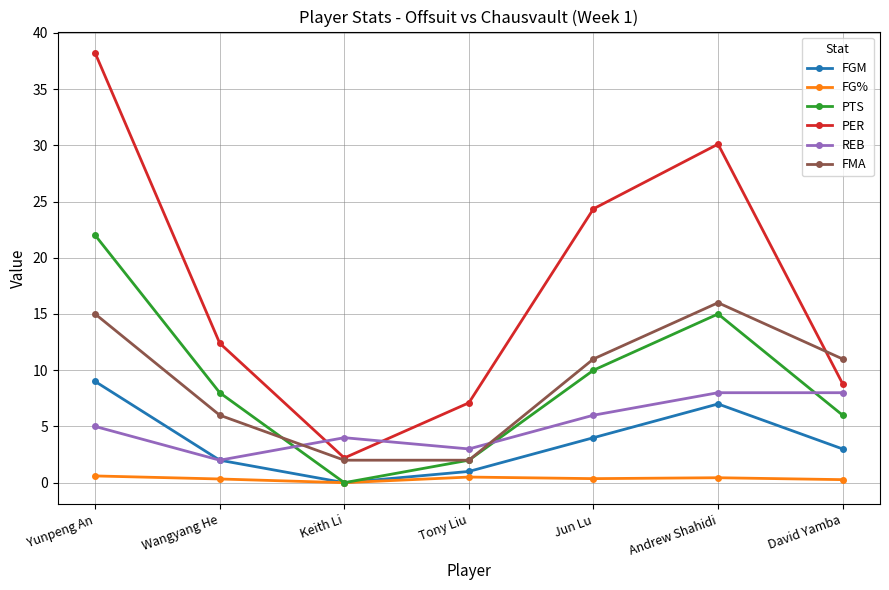

How many FGM values are between 1 and 7?

5